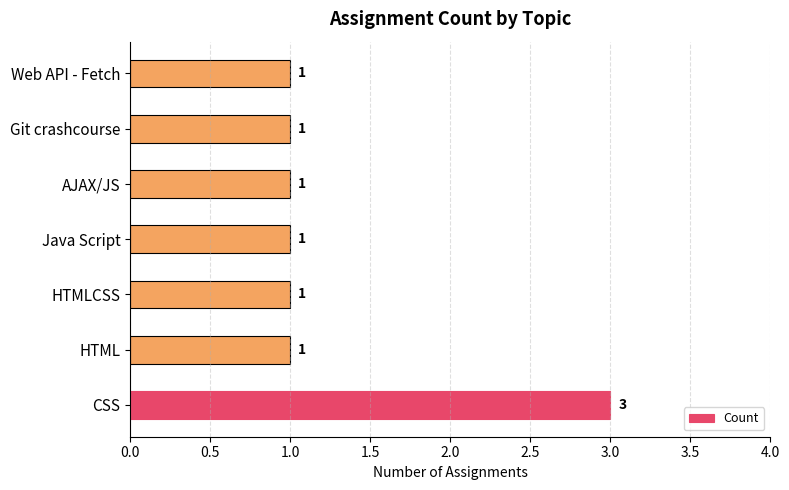

How many values are between 1 and 2?

6